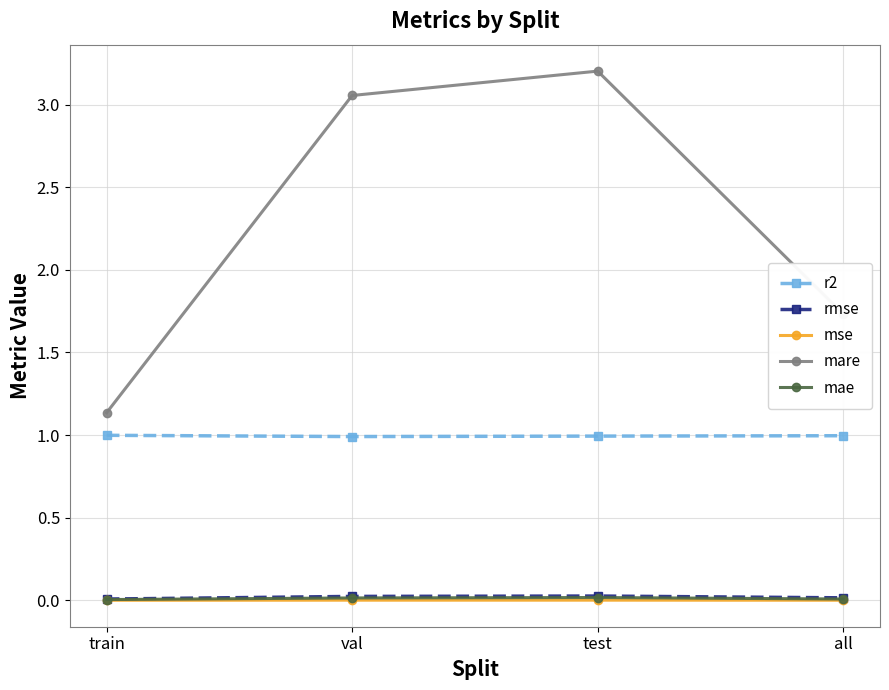

Which series has the largest total across all categories?

mare